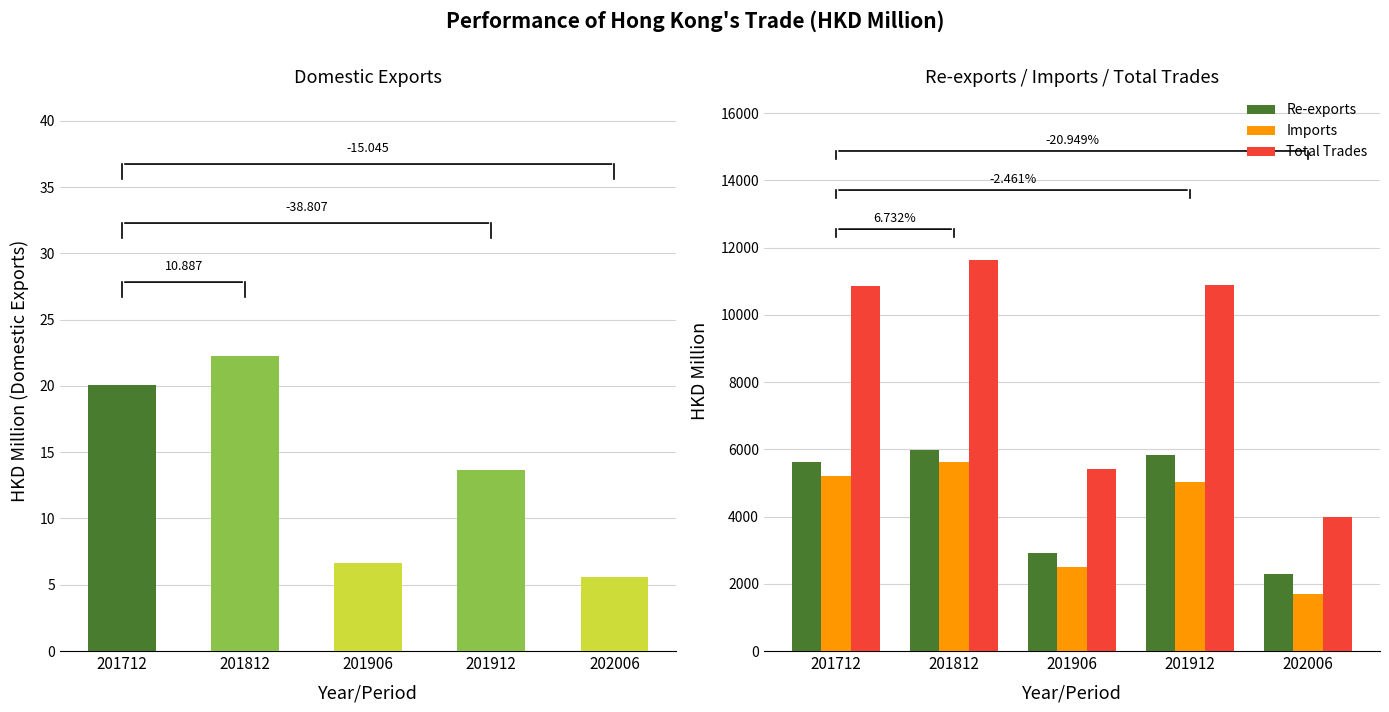

What is the difference between the highest and lowest values at 201812?

11599.7